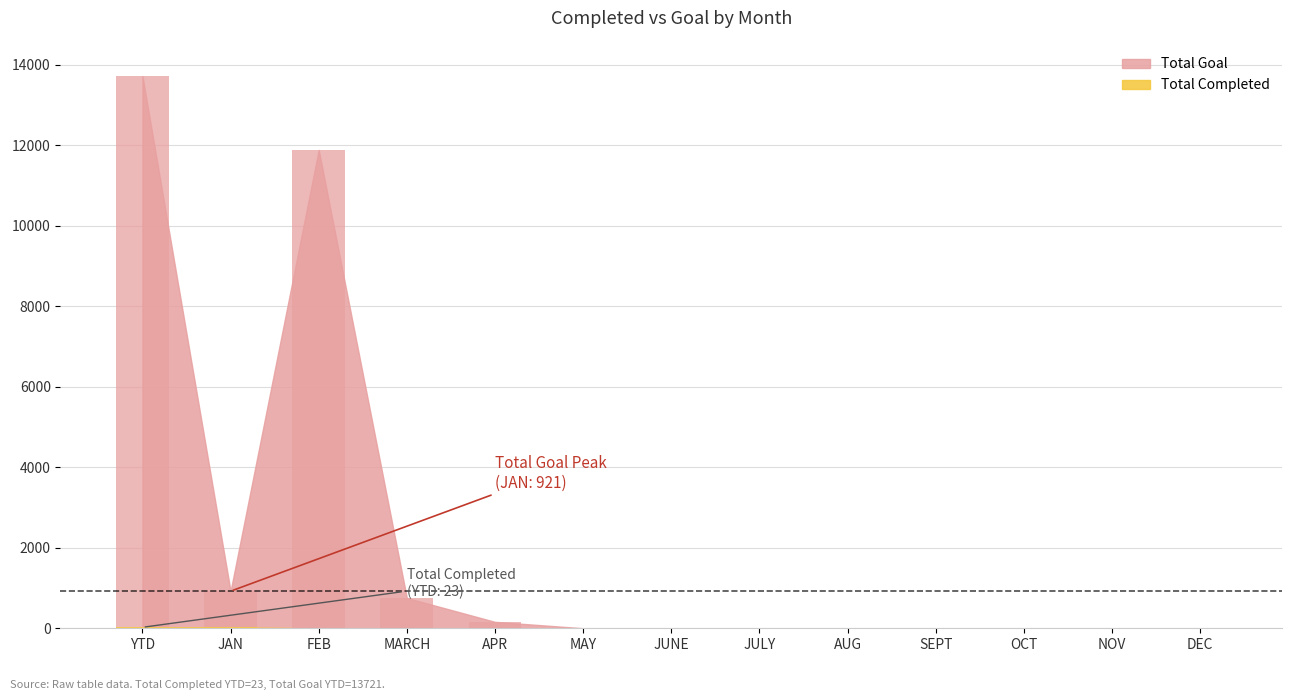

What is the label of the 11th bar from the right?

FEB